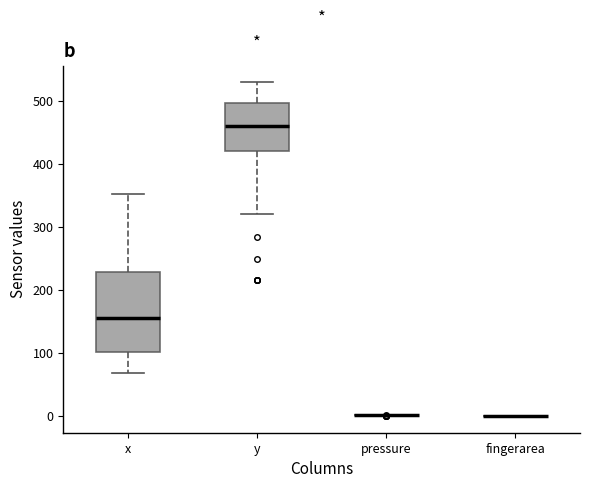

Which box is the tallest, from its lower edge to its upper edge?

x